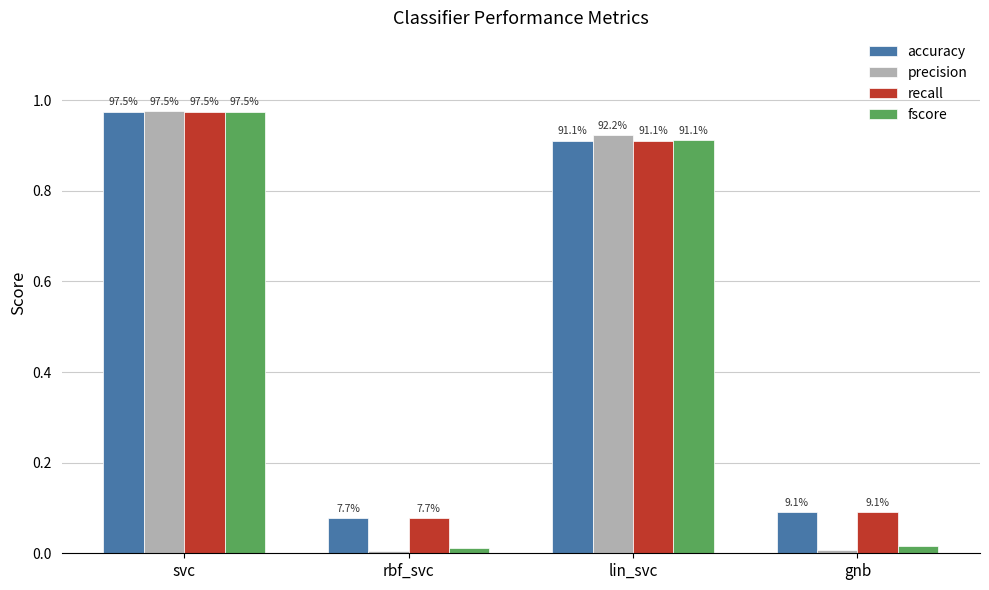

What are all the series names shown in the legend?

accuracy, precision, recall, fscore